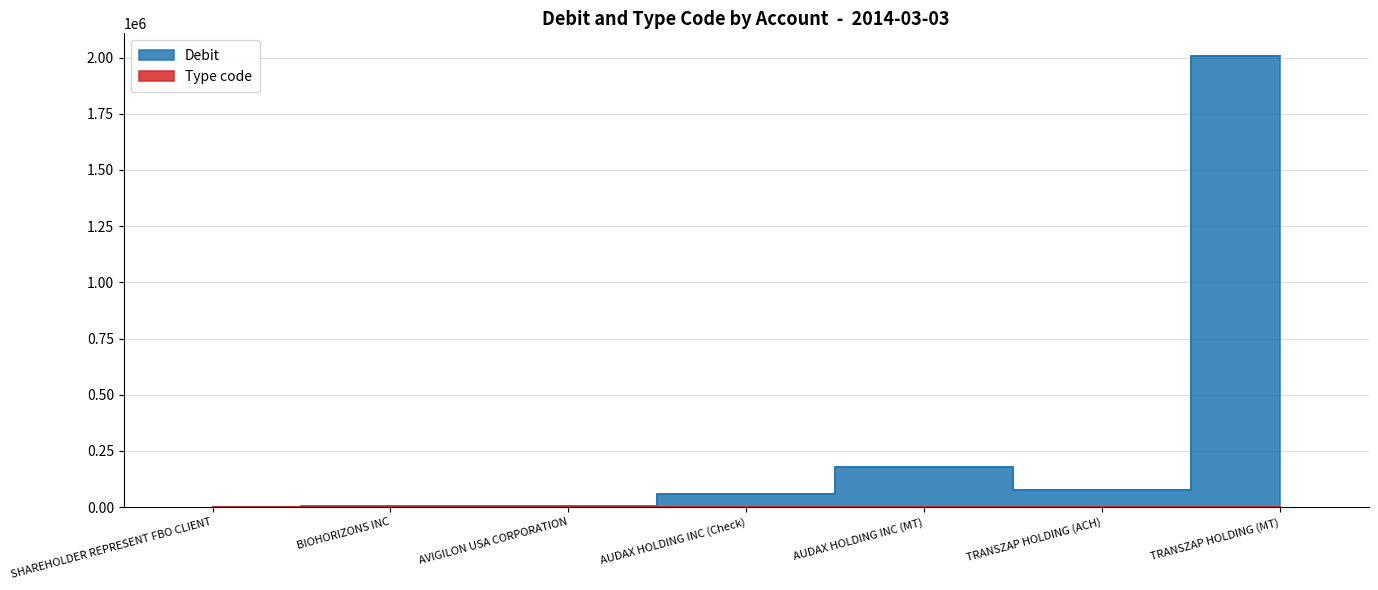

Reading right to left, what are all the values shown in this chart?

Debit: 2007796.4	77890.2	179458.8	56711.1	4629.7	4820.7	611.9
Type code: 495.0	455.0	495.0	475.0	495.0	475.0	508.0